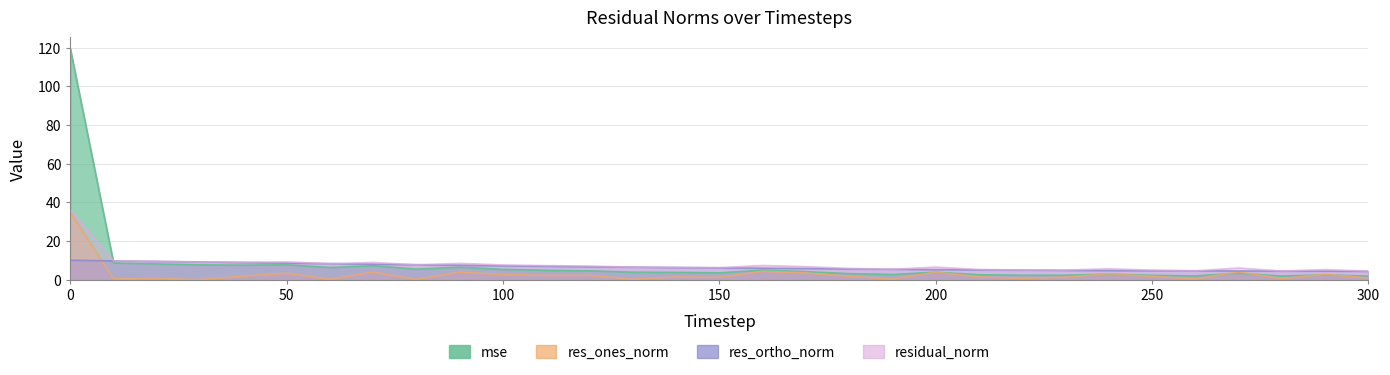

What is the difference between the second highest and minimum values in the res_ortho_norm series?

5.4